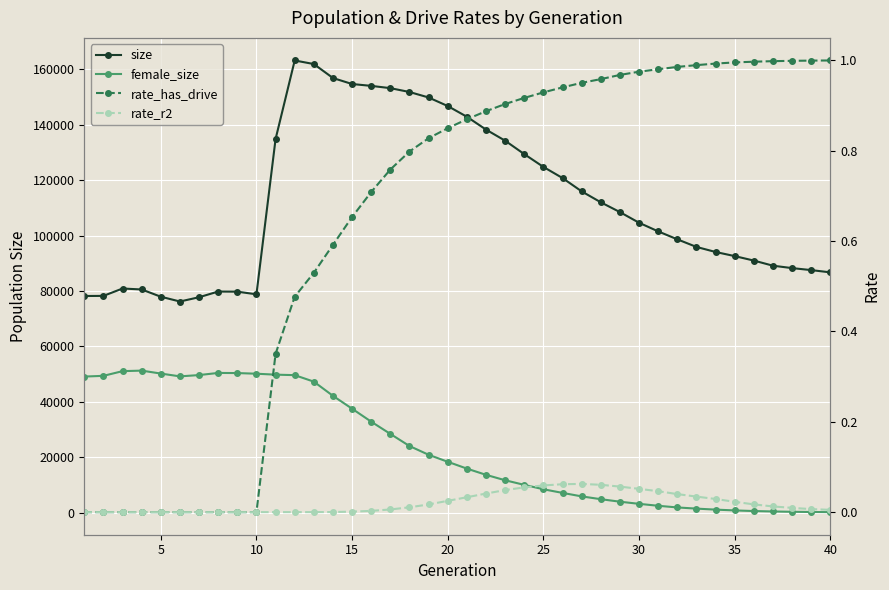

Which series has the largest total across all categories?

size